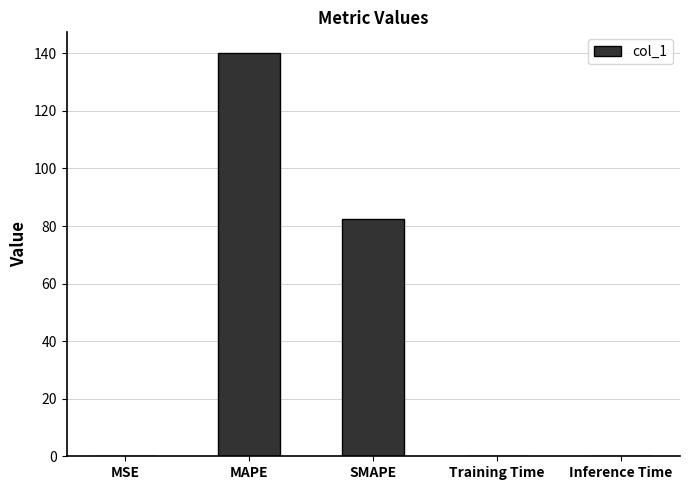

What is the greatest value displayed?

140.3